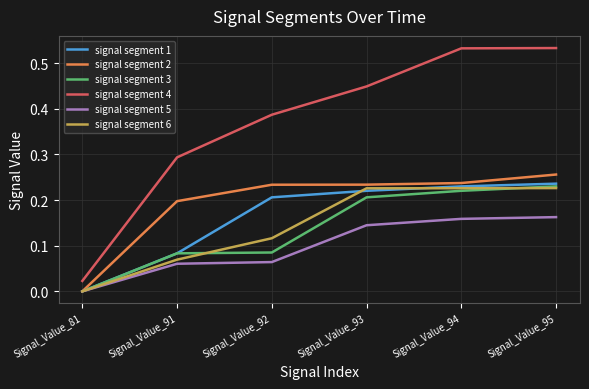

True or false: signal segment 6 has a value of 0.2 at Signal_Value_93.

True